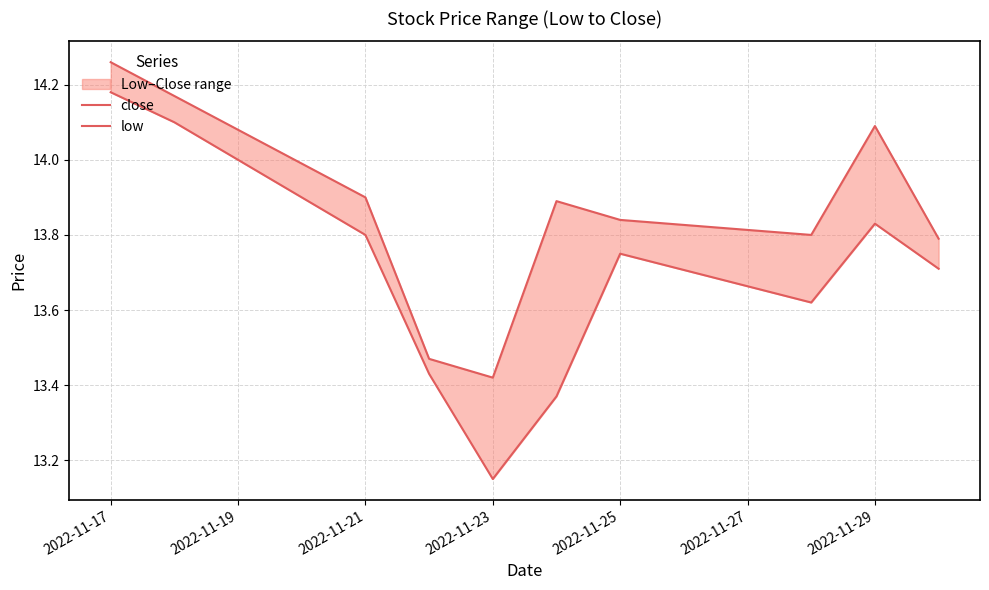

How many data points does each series have?

10